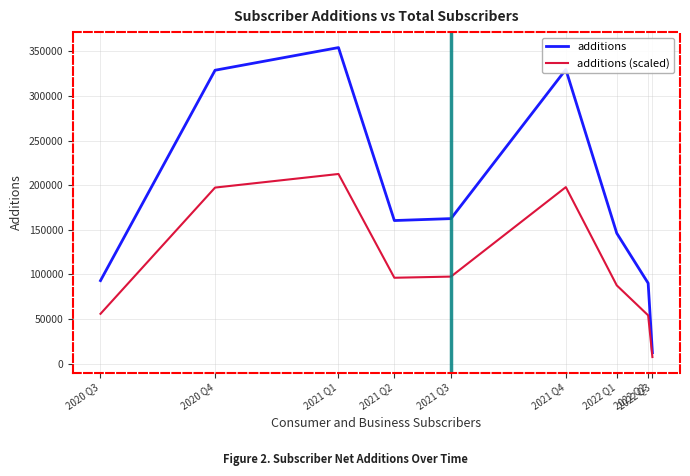

Is the value of additions at 2022 Q2 greater than the value of additions (scaled) at 2020 Q3?

Yes